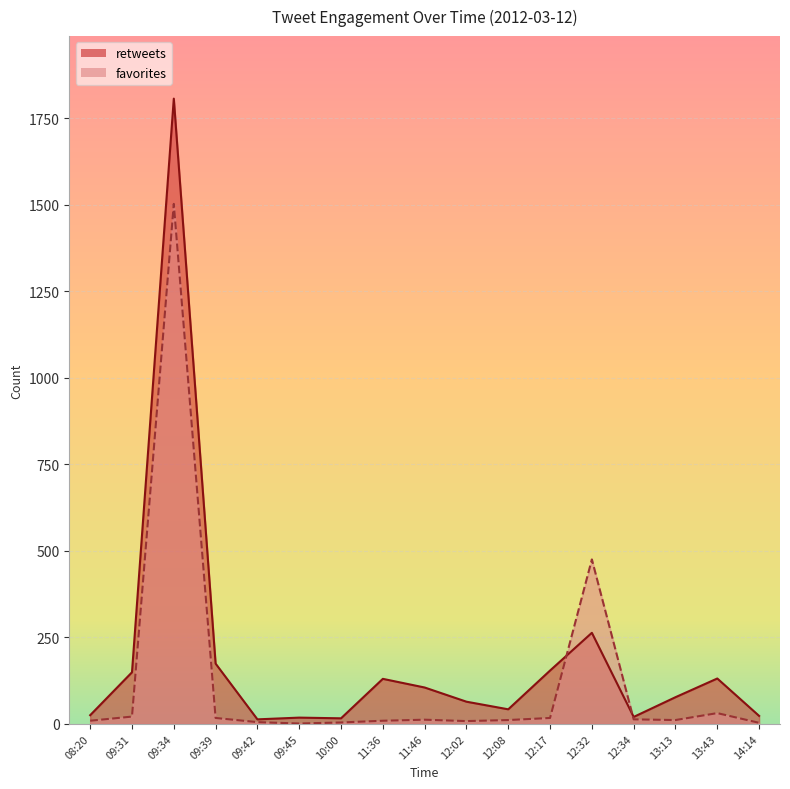

List the series in order of their overall mean, lowest first.

favorites, retweets